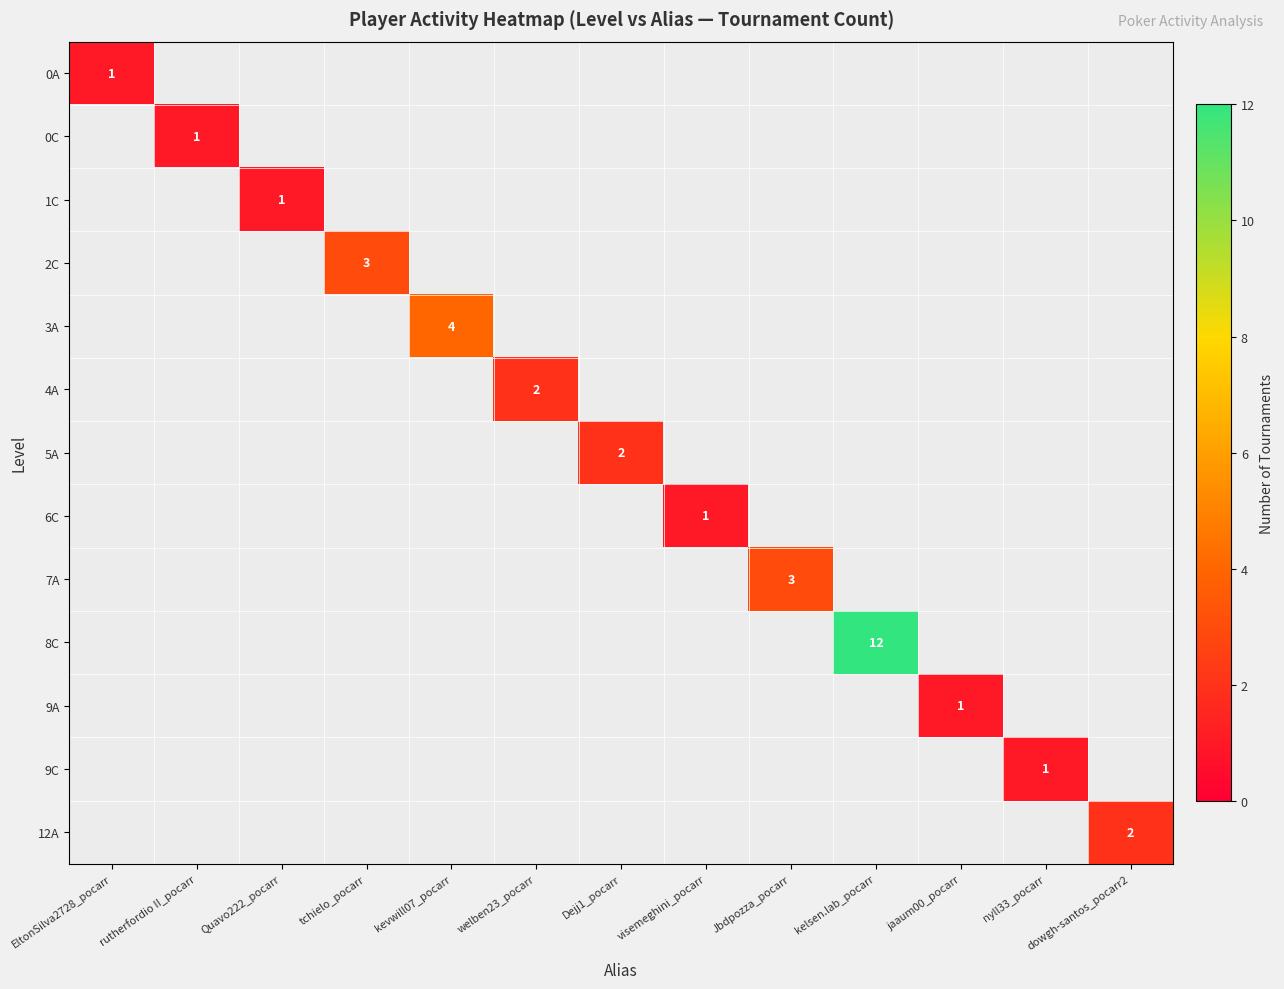

Is it true that 8C equals 3 at kelsen.lab_pocarr?

False